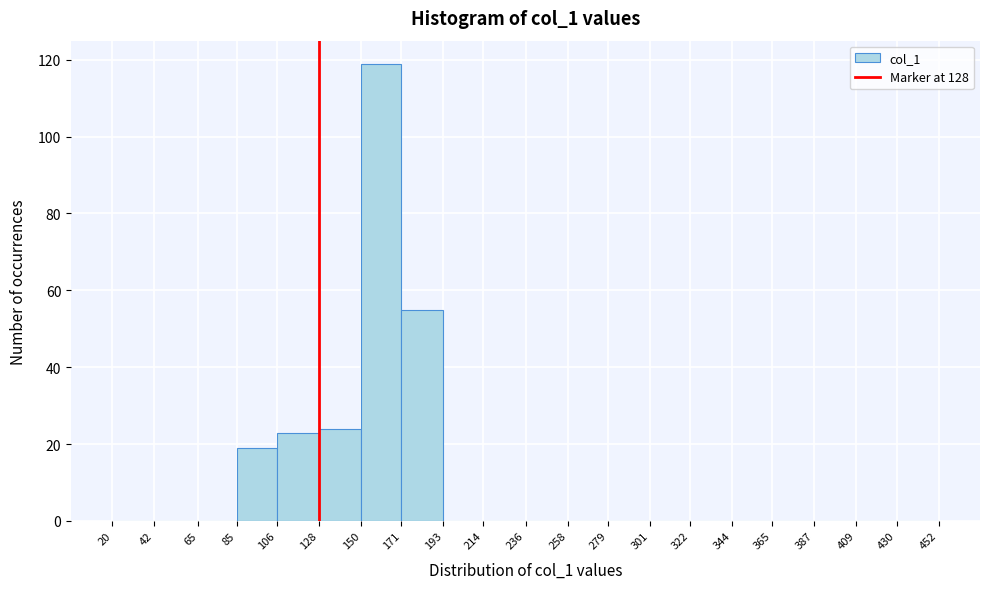

Which range on the x-axis has the tallest bar?

150 to 171